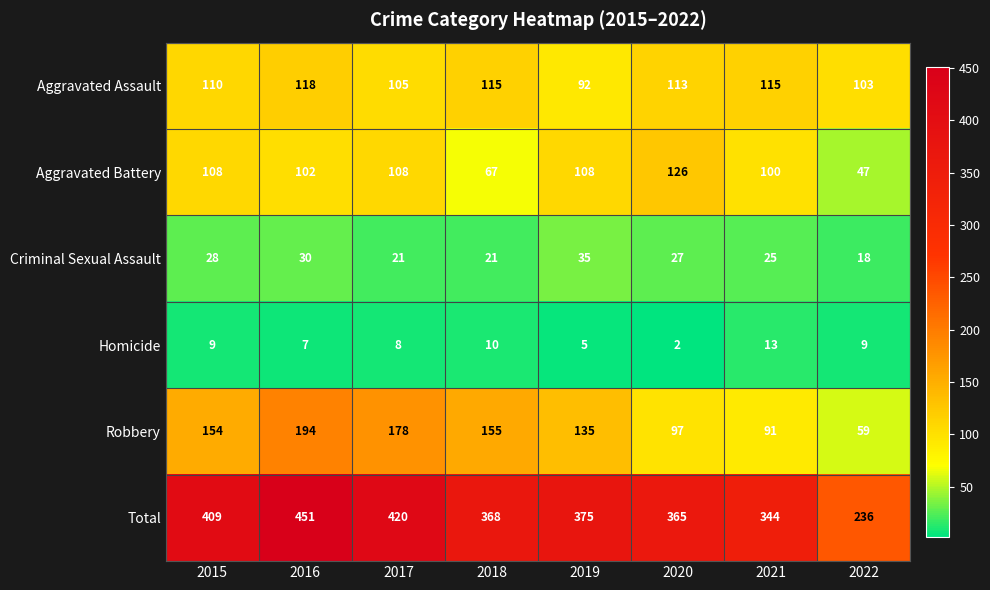

Where is Robbery nearest to the value 126?

2019